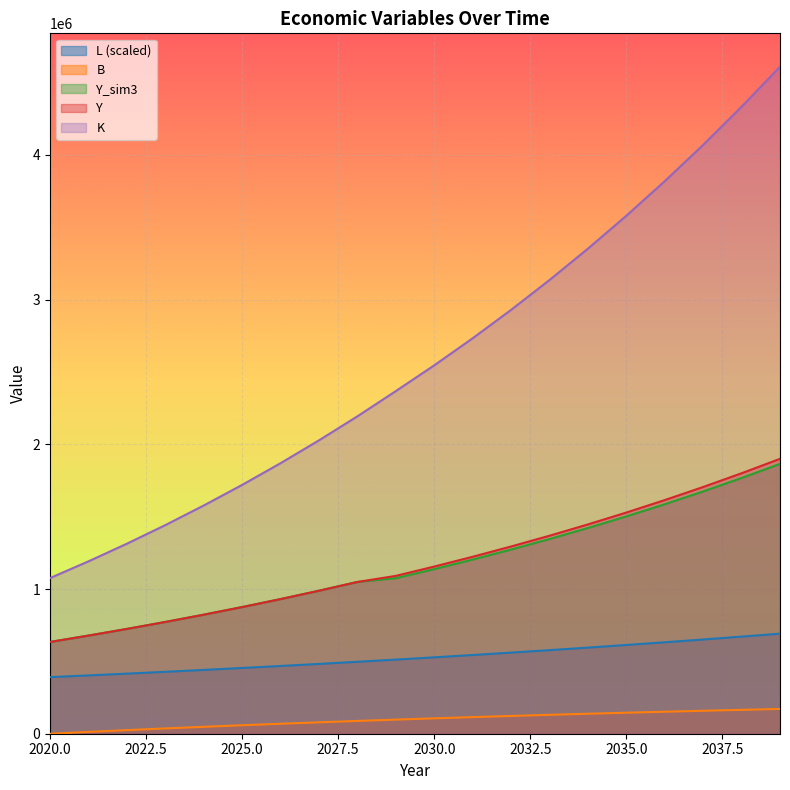

True or false: L and B intersect in this chart.

False